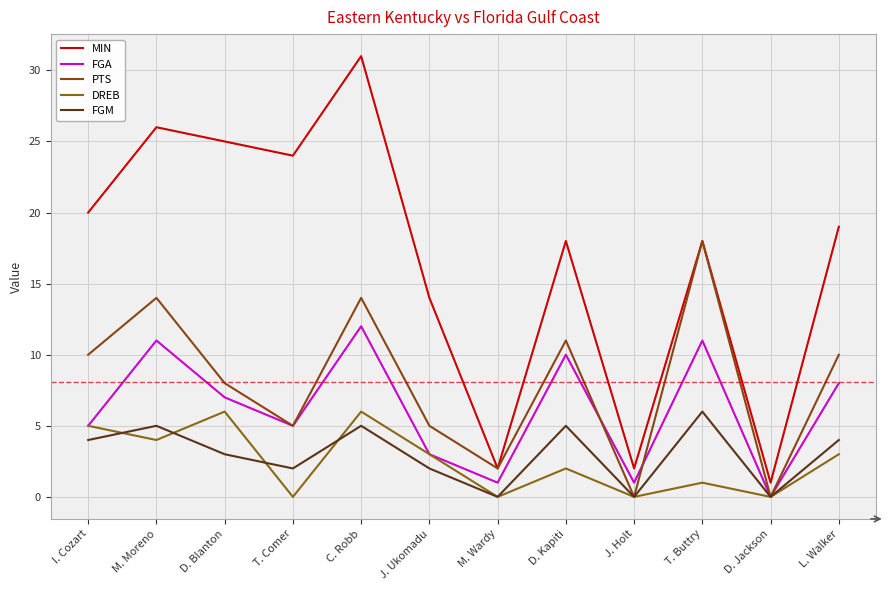

True or false: PTS has more than 0 interior local peaks.

True